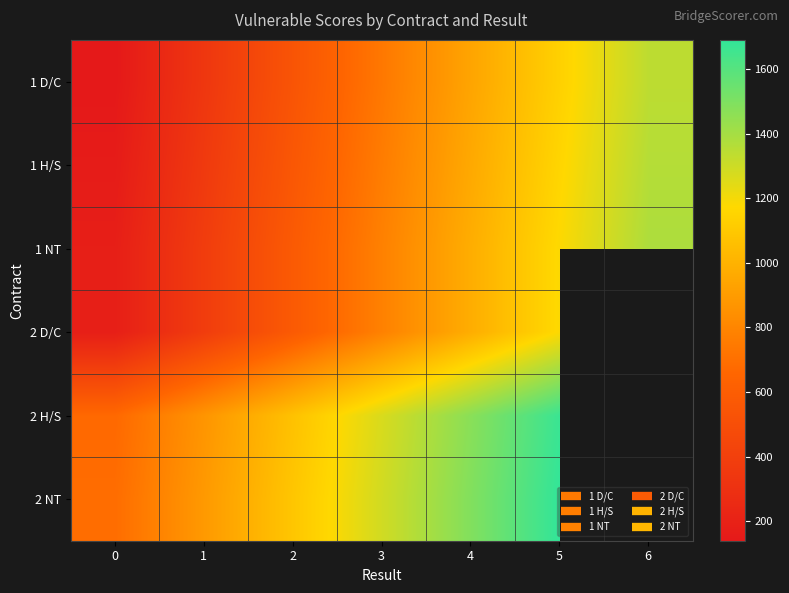

True or false: 1 H/S has a value of 1160.0 at 5.

True